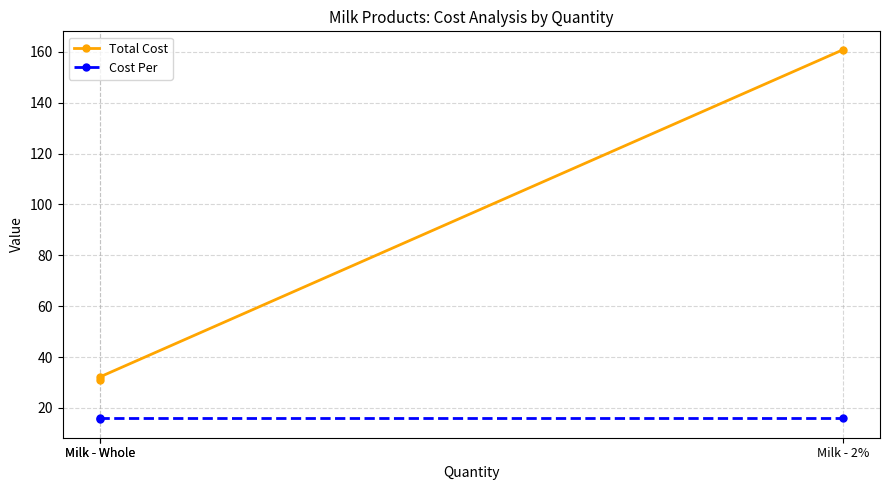

Is the value of Total Cost at Milk - Whole greater than the value of Cost Per at Milk - 2%?

Yes